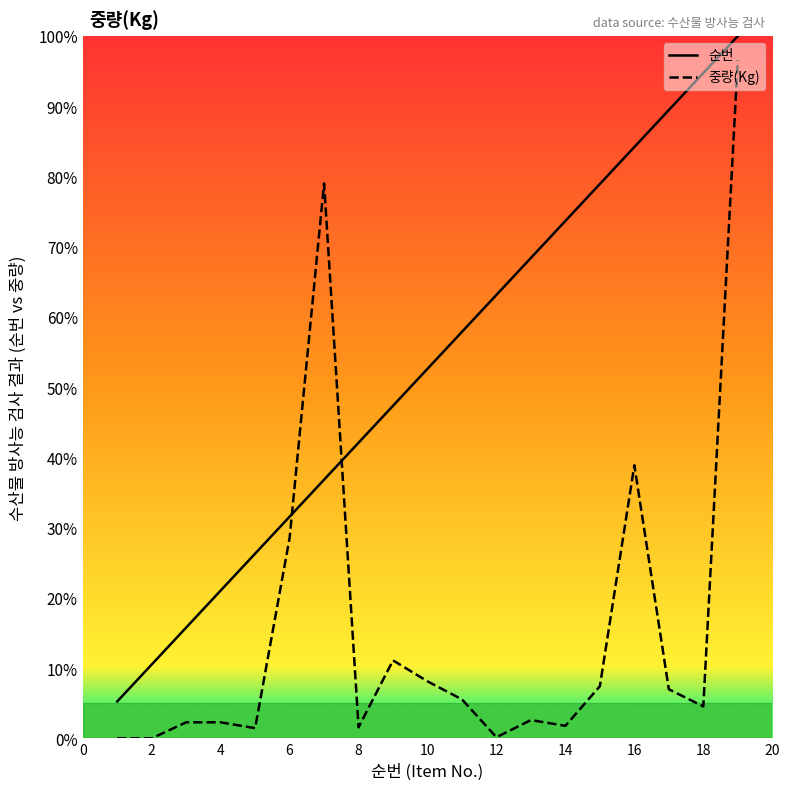

Does the chart display data point markers on the line(s)?

No